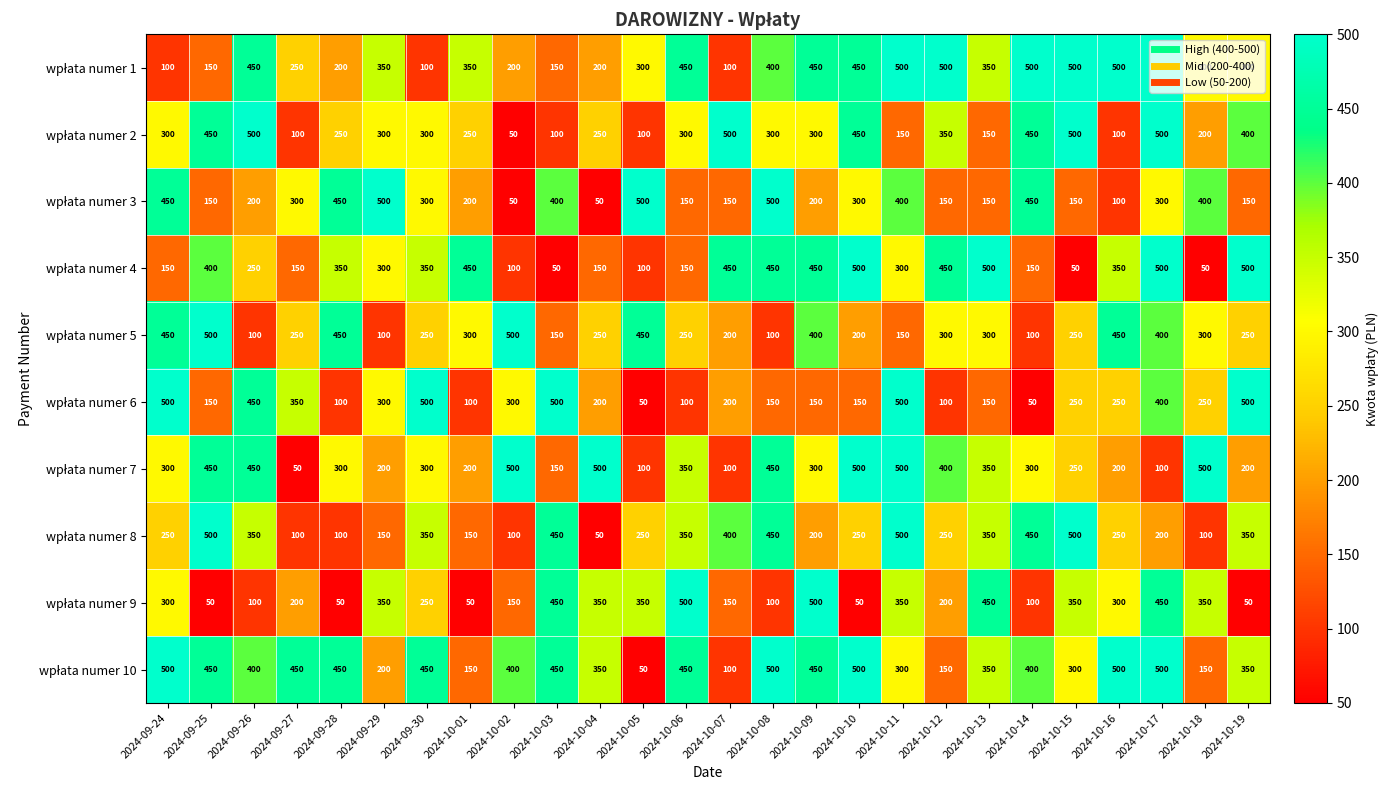

What is the smallest value displayed?

50